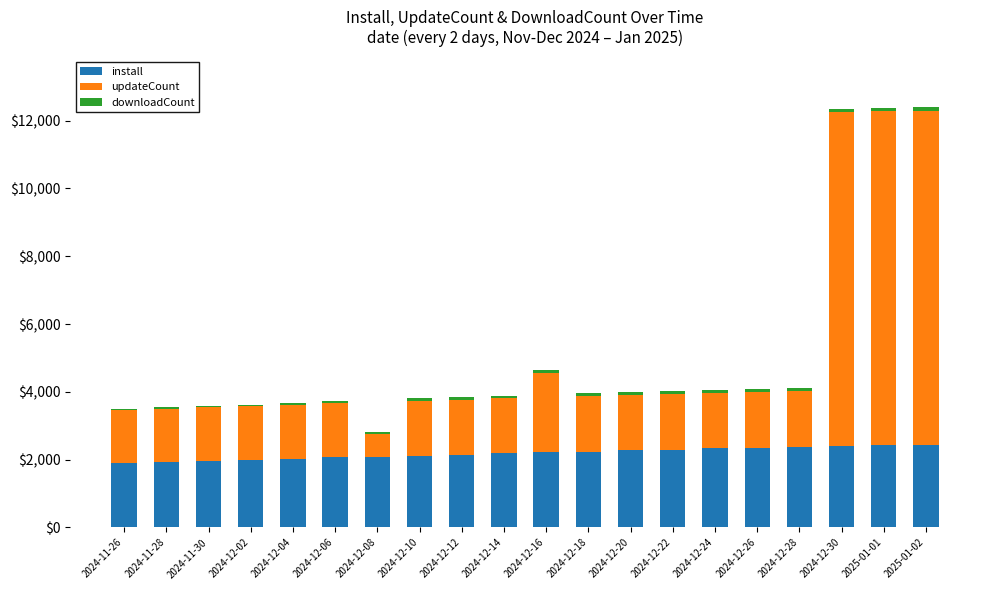

Are the bars grouped side by side (vs. stacked)?

No